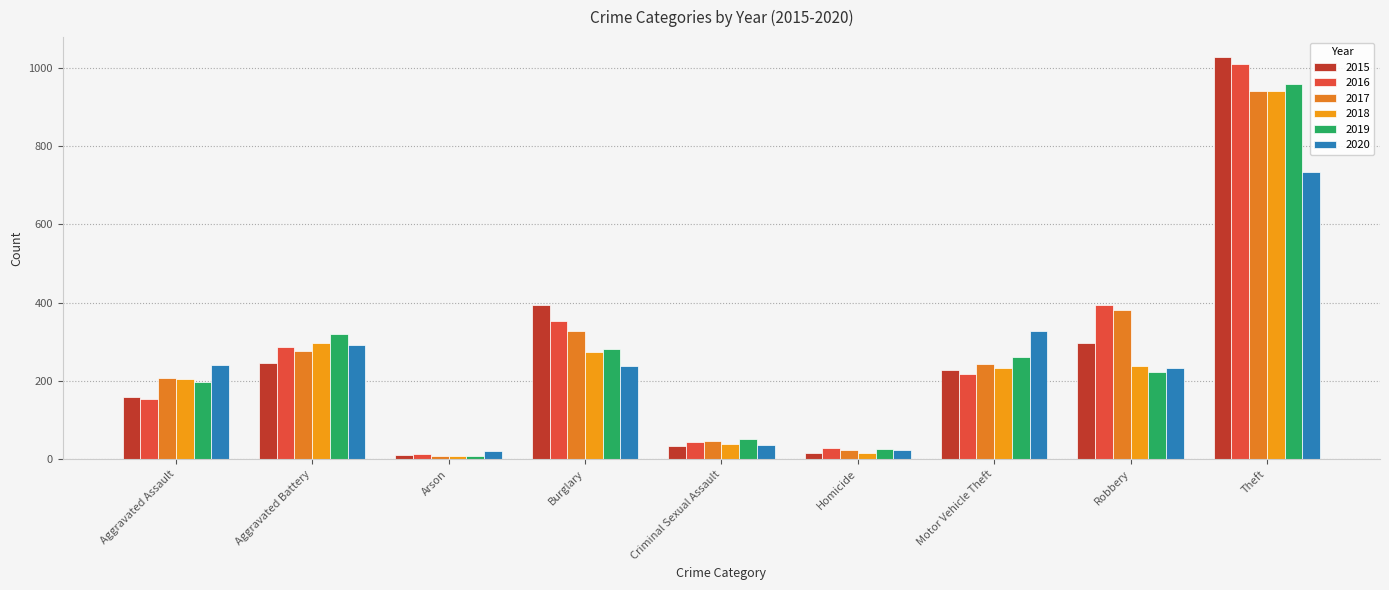

At which category is the sum across all series the highest?

Theft